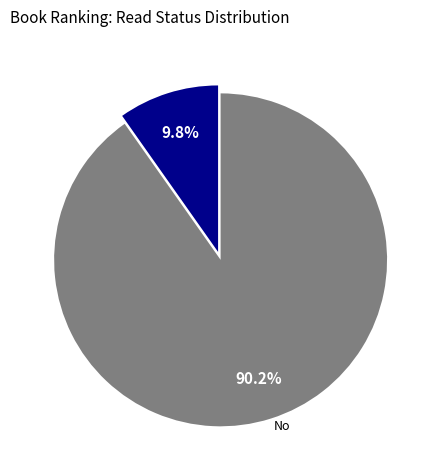

Does No represent more than half of the total?

Yes